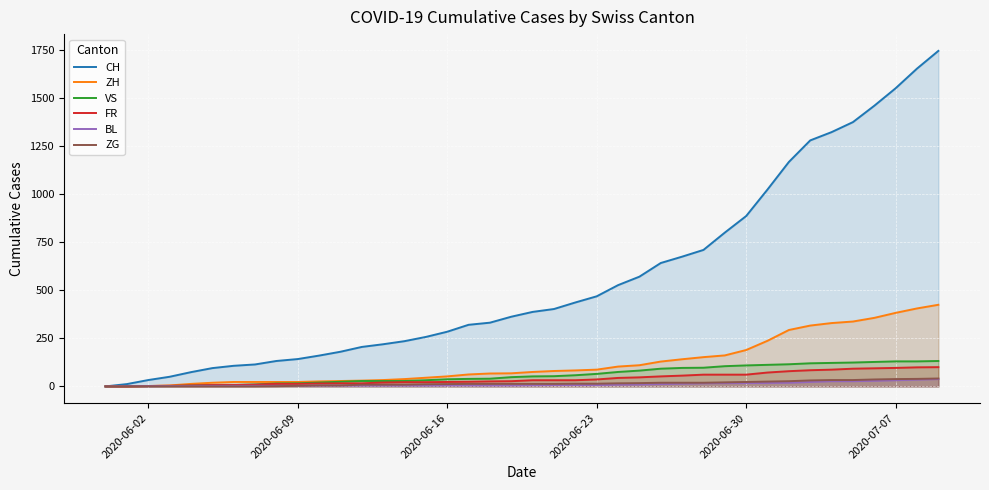

Which series has the largest total across all categories?

CH